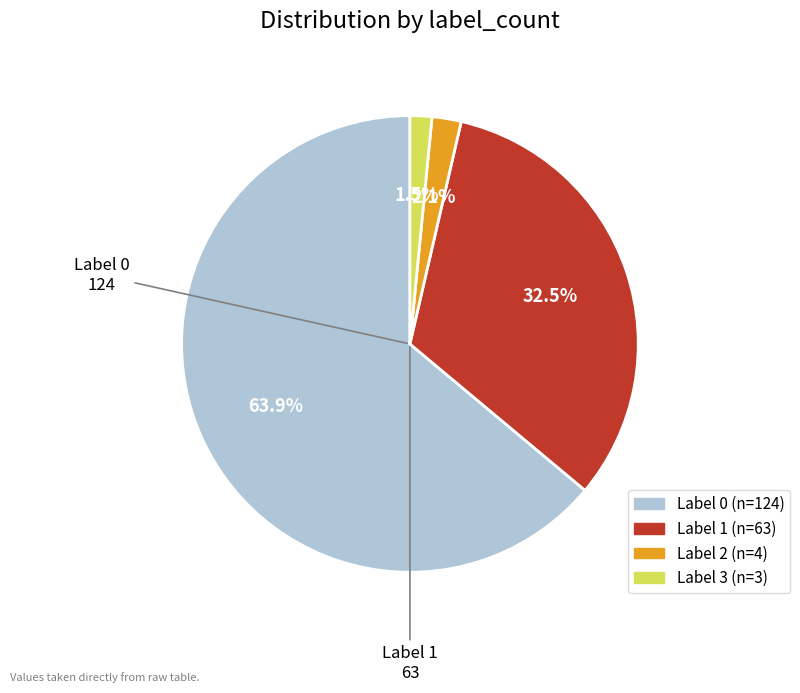

Is there any slice that represents more than half of the pie?

Yes